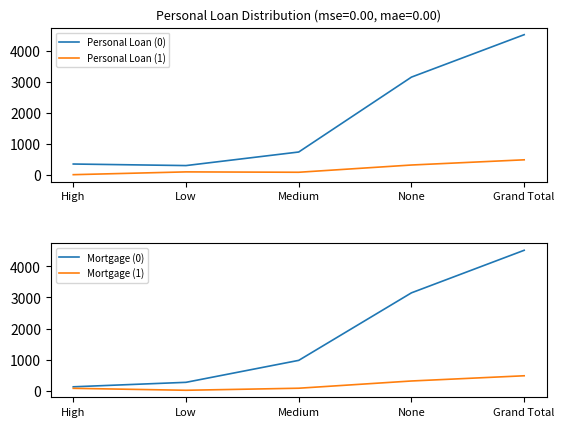

True or false: Personal Loan (1) and Mortgage (0) intersect in this chart.

False